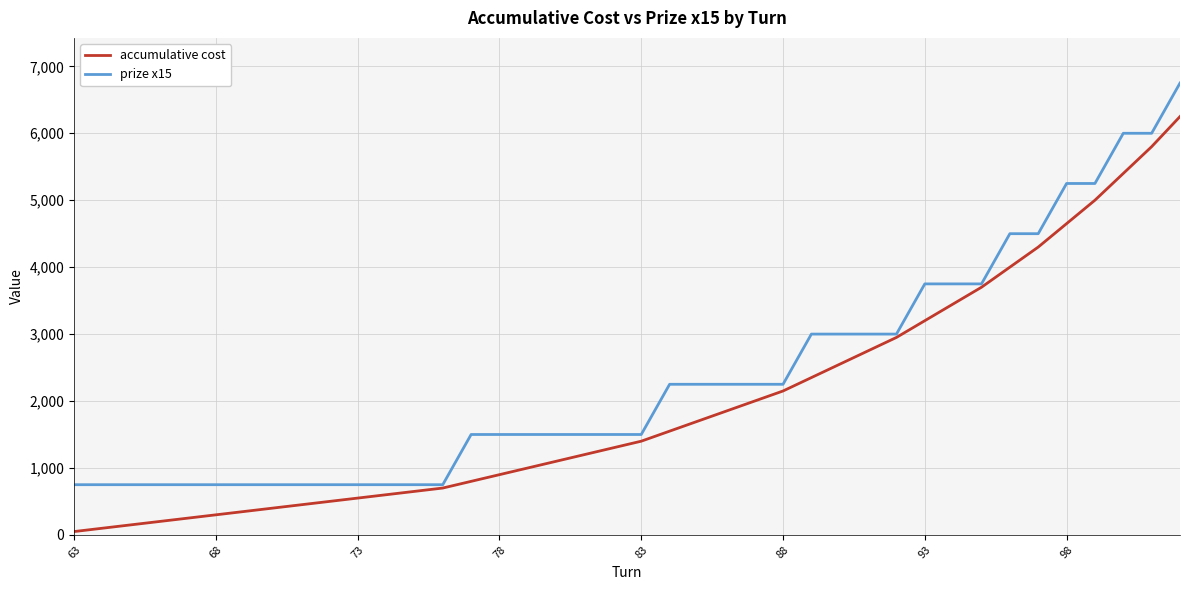

What is the maximum value for accumulative cost?

6250